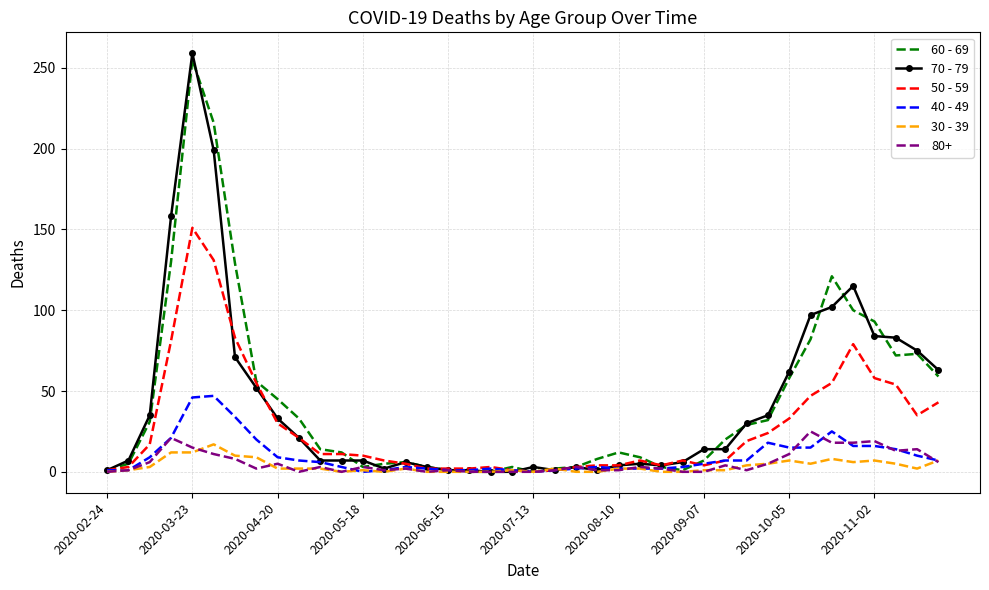

Which series has the largest range (max minus min)?

70 - 79